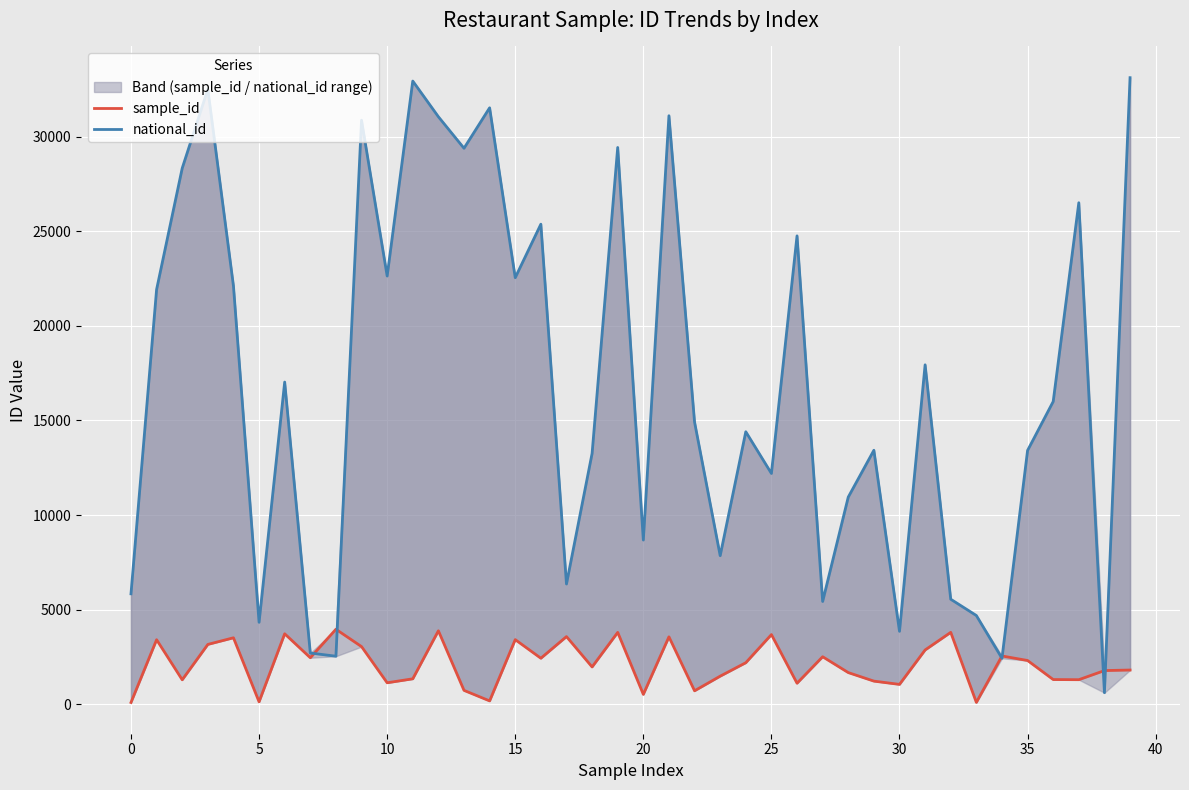

What is the lowest value of the sample_id series?

99